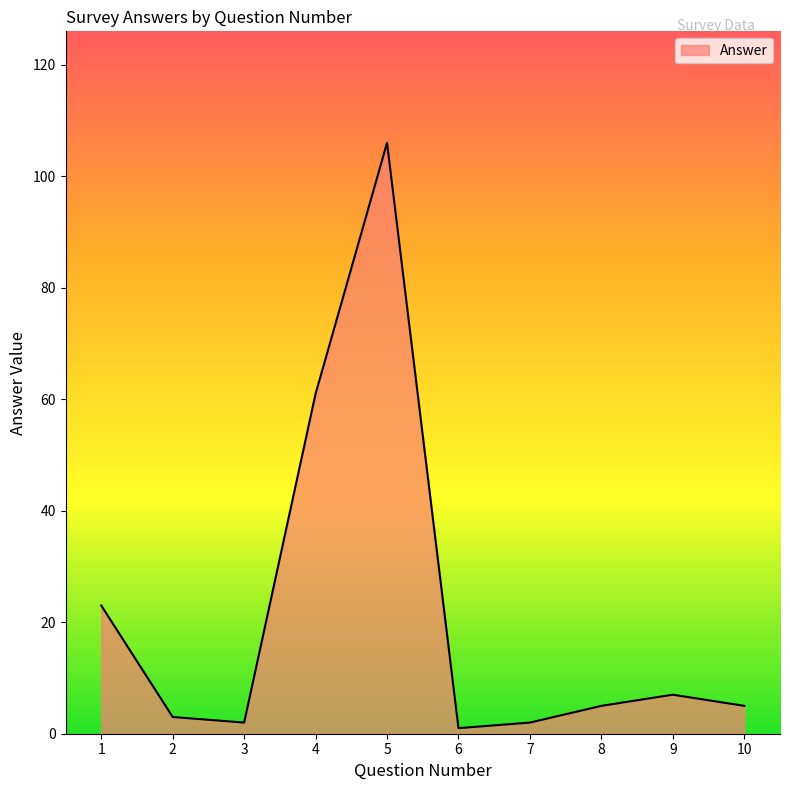

The value at 10 is 5. True or false?

True